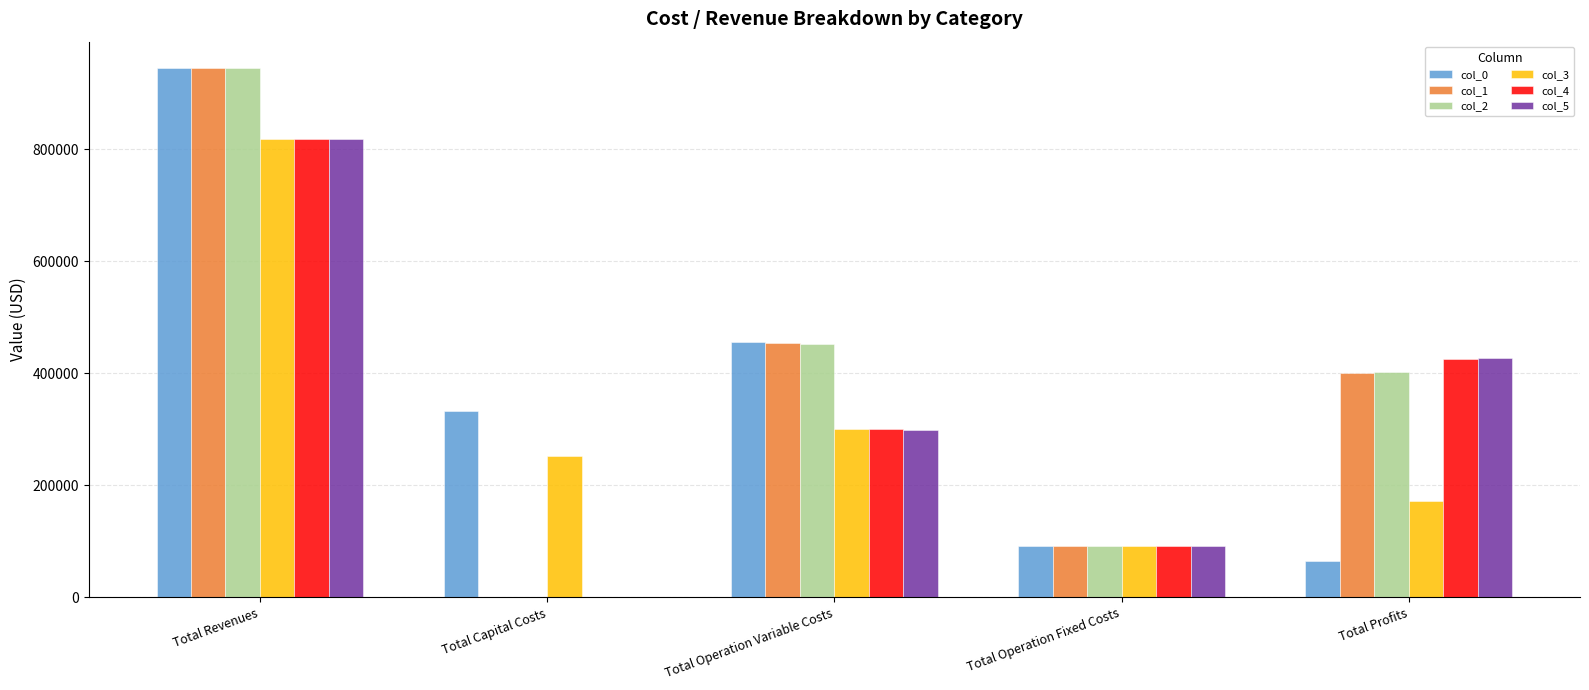

Reading left to right, extract all data points from this chart.

col_0: Total Revenues=944532.8	Total Capital Costs=333344.0	Total Operation Variable Costs=455133.3	Total Operation Fixed Costs=91205.2	Total Profits=64850.2
col_1: Total Revenues=944532.8	Total Capital Costs=0.0	Total Operation Variable Costs=453474.2	Total Operation Fixed Costs=91205.2	Total Profits=399853.4
col_2: Total Revenues=944532.8	Total Capital Costs=0.0	Total Operation Variable Costs=451812.8	Total Operation Fixed Costs=91205.2	Total Profits=401514.8
col_3: Total Revenues=817695.8	Total Capital Costs=252064.0	Total Operation Variable Costs=300775.7	Total Operation Fixed Costs=92566.1	Total Profits=172290.0
col_4: Total Revenues=817695.8	Total Capital Costs=0.0	Total Operation Variable Costs=299753.8	Total Operation Fixed Costs=92566.1	Total Profits=425375.9
col_5: Total Revenues=817695.8	Total Capital Costs=0.0	Total Operation Variable Costs=298730.5	Total Operation Fixed Costs=92566.1	Total Profits=426399.2